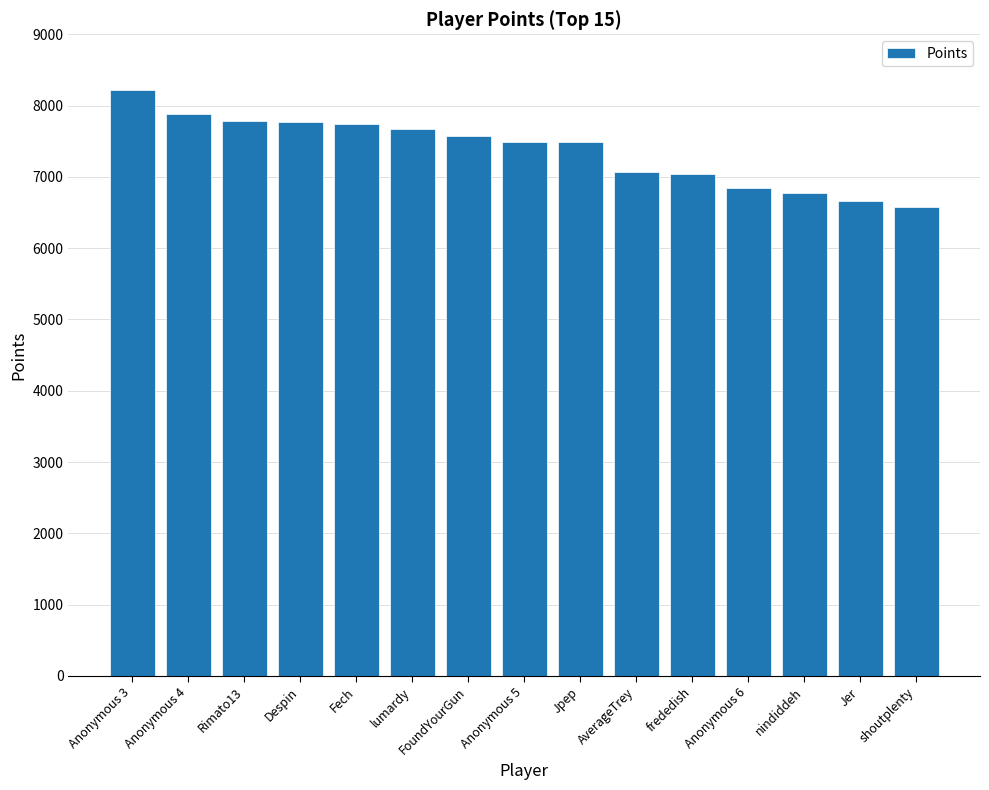

What is the difference between the second highest and minimum values?

1302